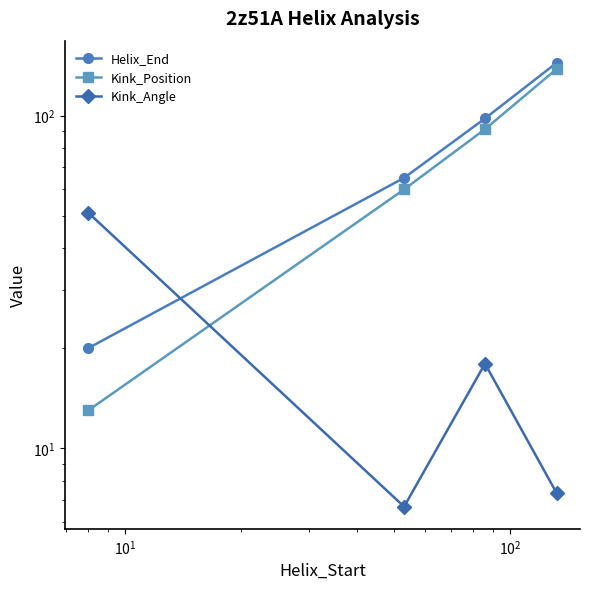

True or false: Kink_Position has more than 2 interior local peaks.

False